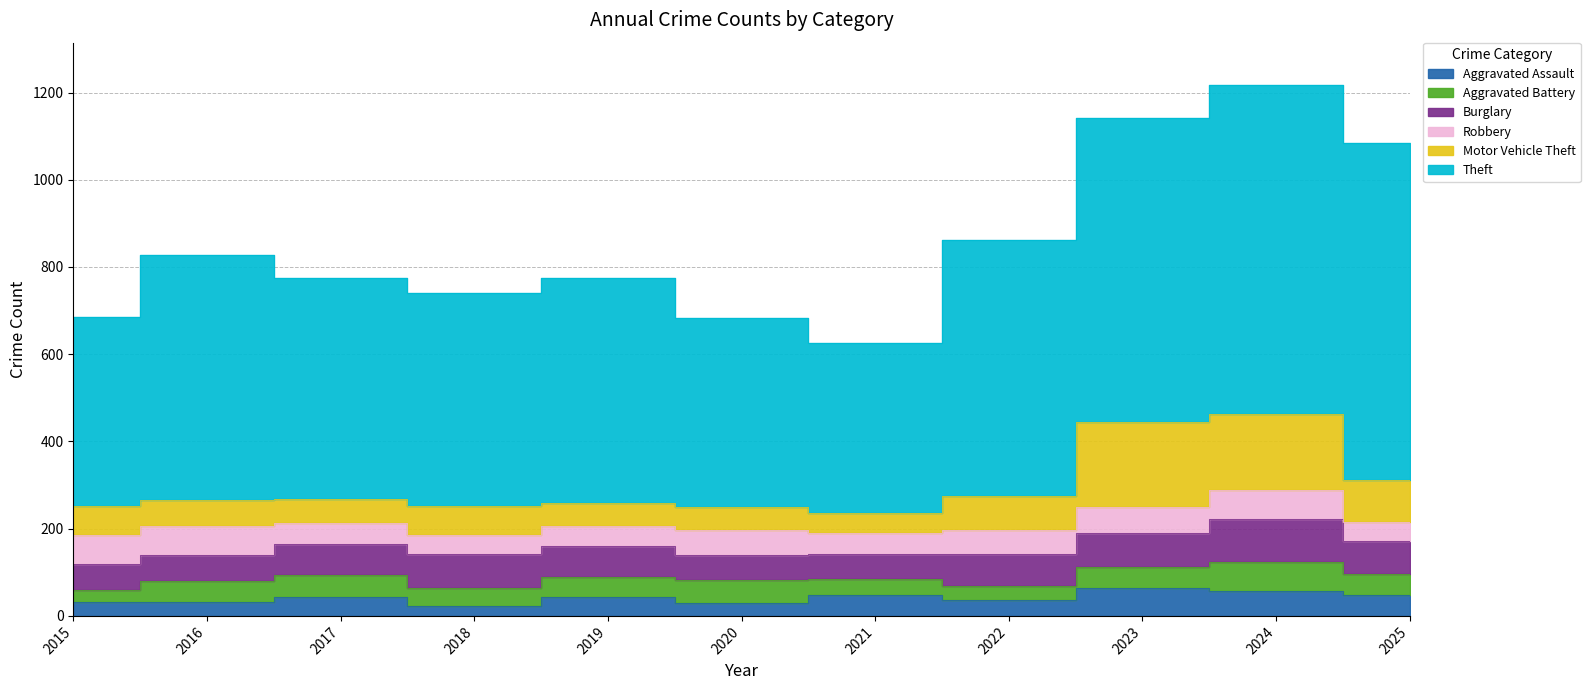

Does the chart have visible grid lines?

Yes